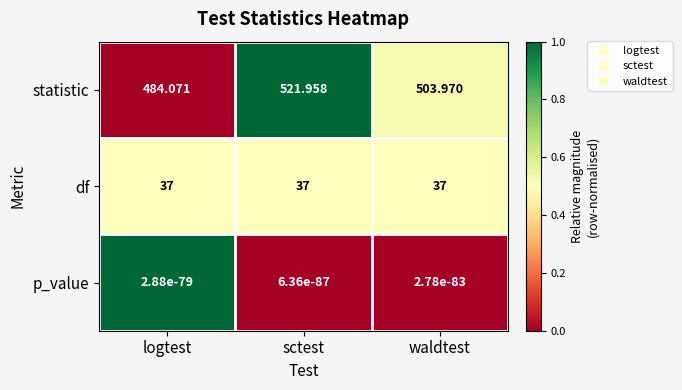

Count the number of categories in the chart.

3